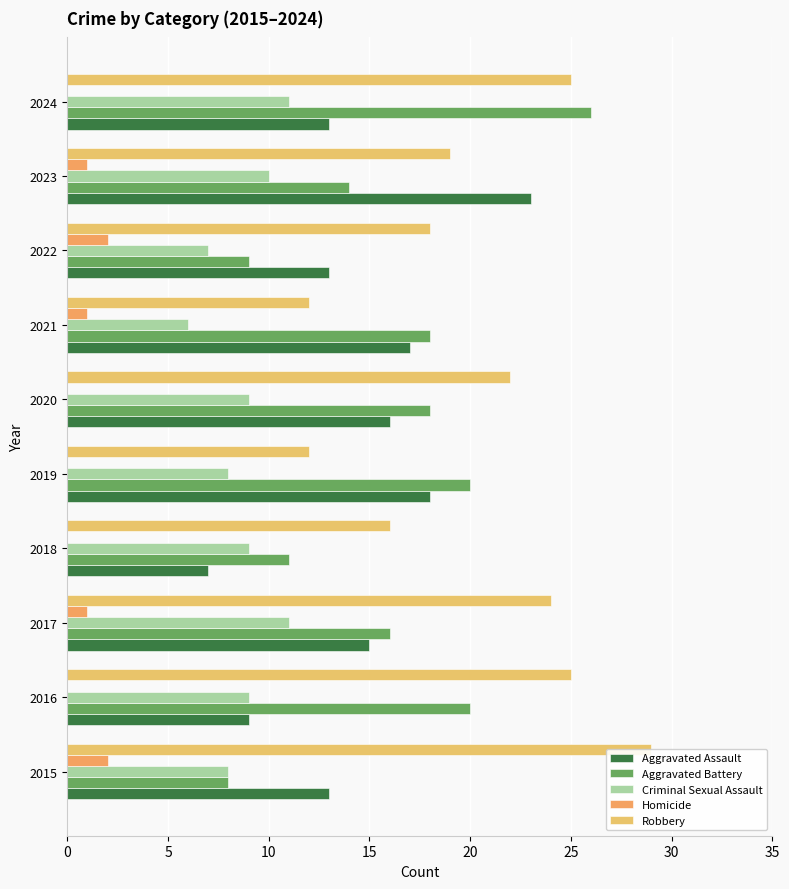

At how many categories does at least one series exceed 7?

10